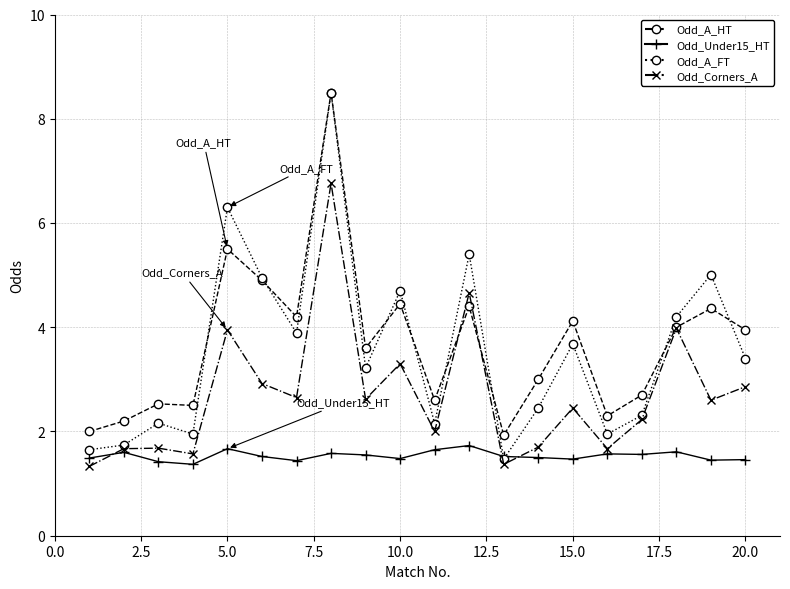

What is the minimum value shown in the chart?

1.3